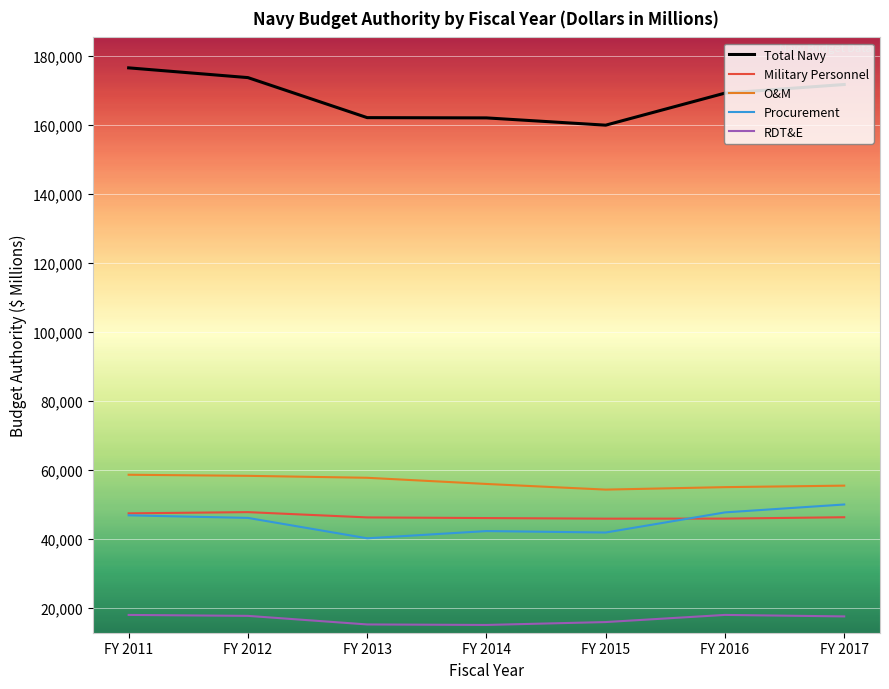

True or false: O&M and Procurement intersect in this chart.

False